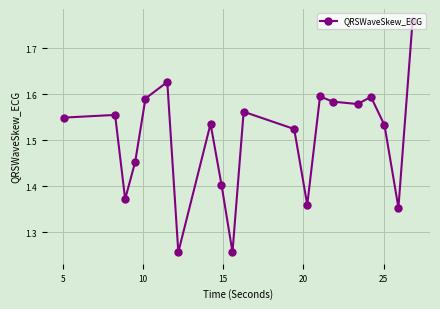

What is the difference between the maximum and minimum values?

0.5